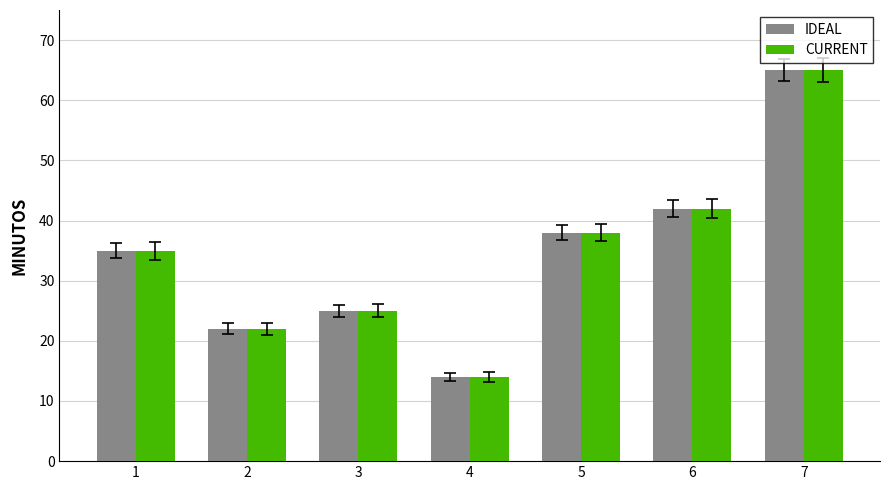

Rank the categories by CURRENT value from highest to lowest.

7, 6, 5, 1, 3, 2, 4